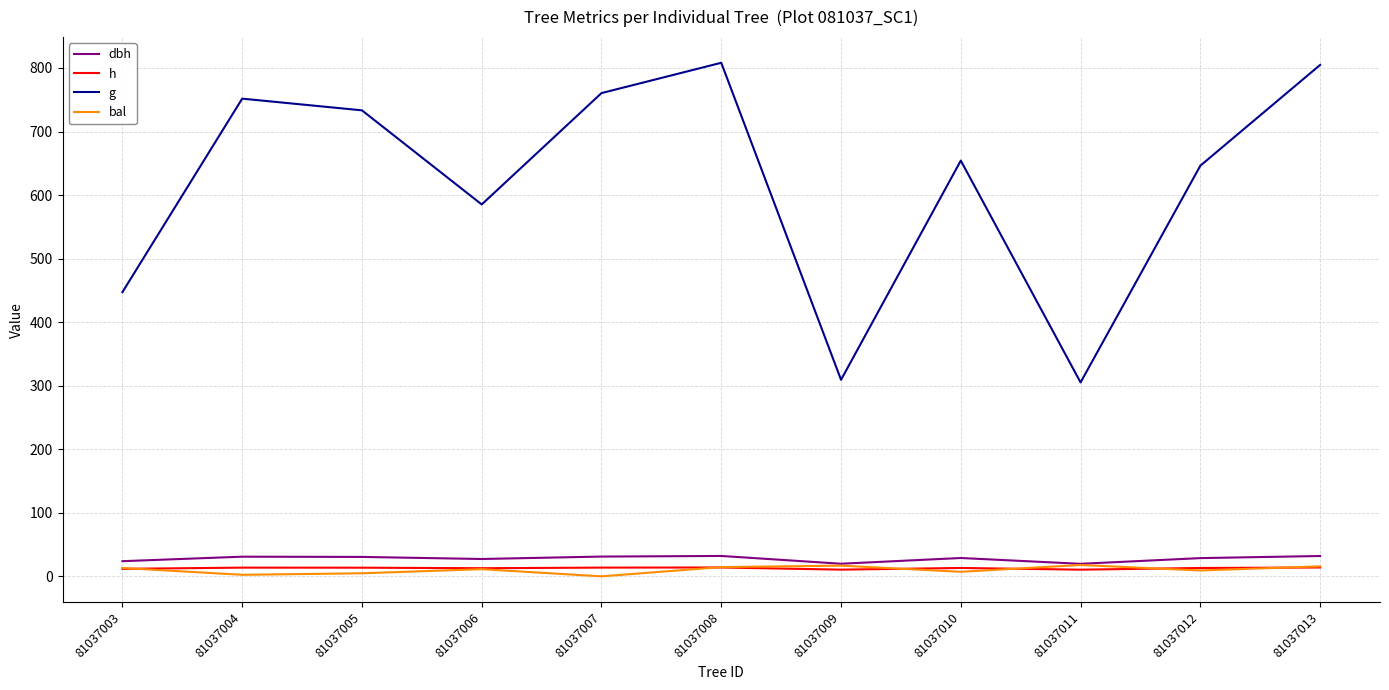

Between 81037006 and 81037010, which series saw the biggest shift?

g